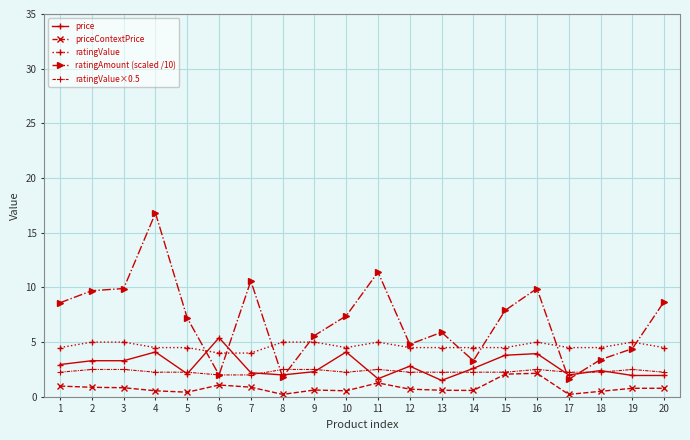

What is the value of the priceContextPrice point at the 2nd from the left?

0.9